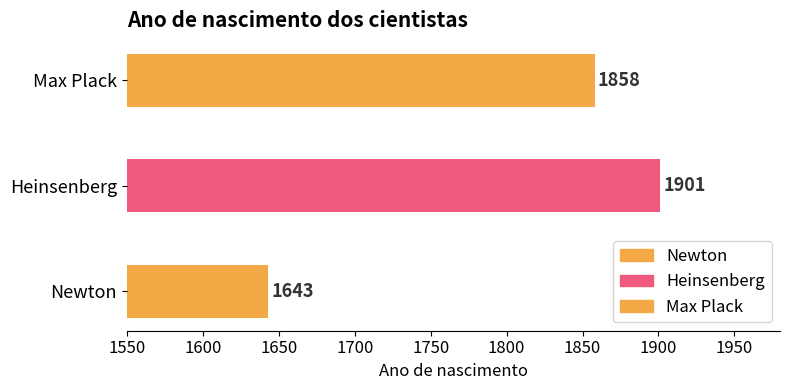

Approximately how many times larger is the value at Max Plack compared to Heinsenberg?

1.0